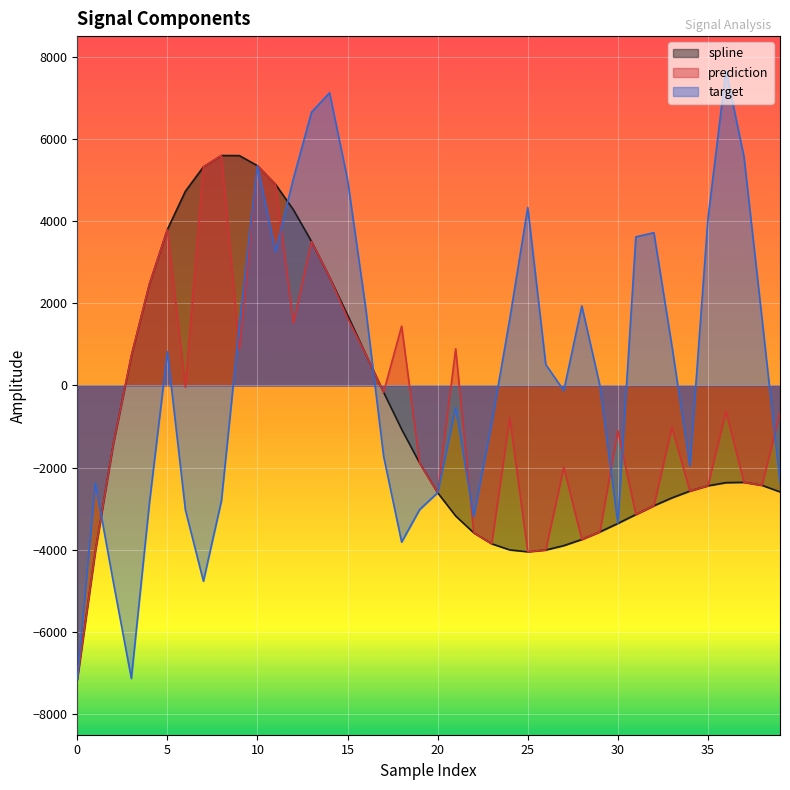

At which category does prediction reach its first local valley?

6